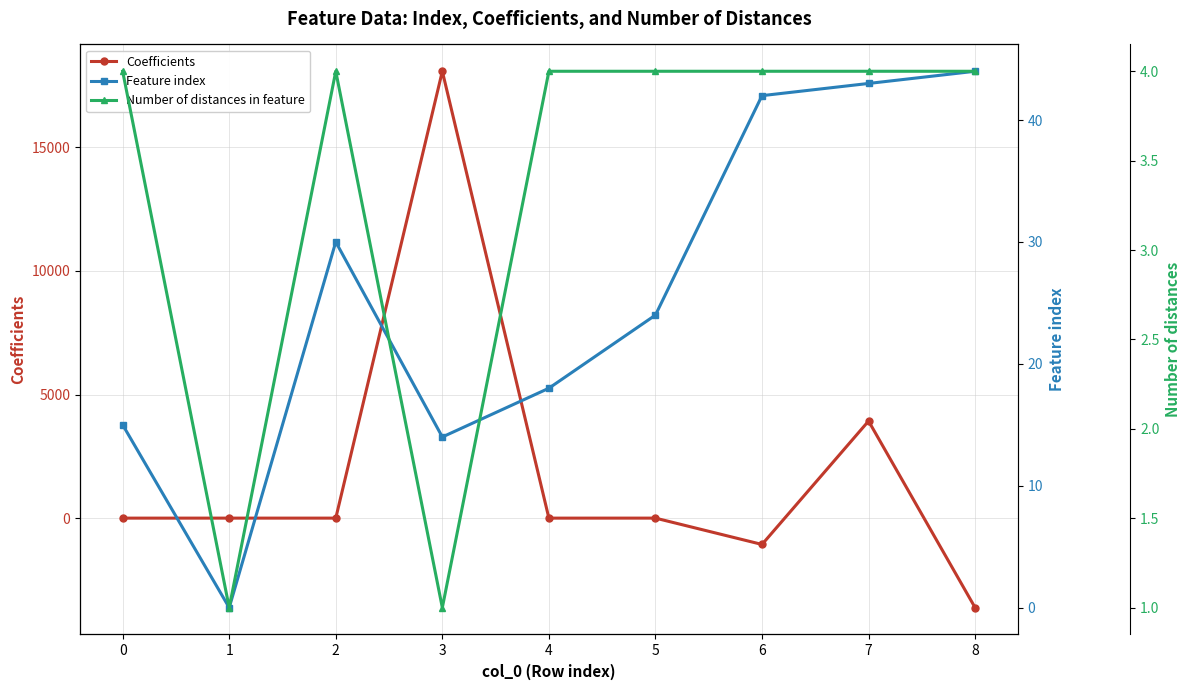

List the labels in order of Coefficients value, largest first.

3, 7, 5, 1, 2, 4, 0, 6, 8